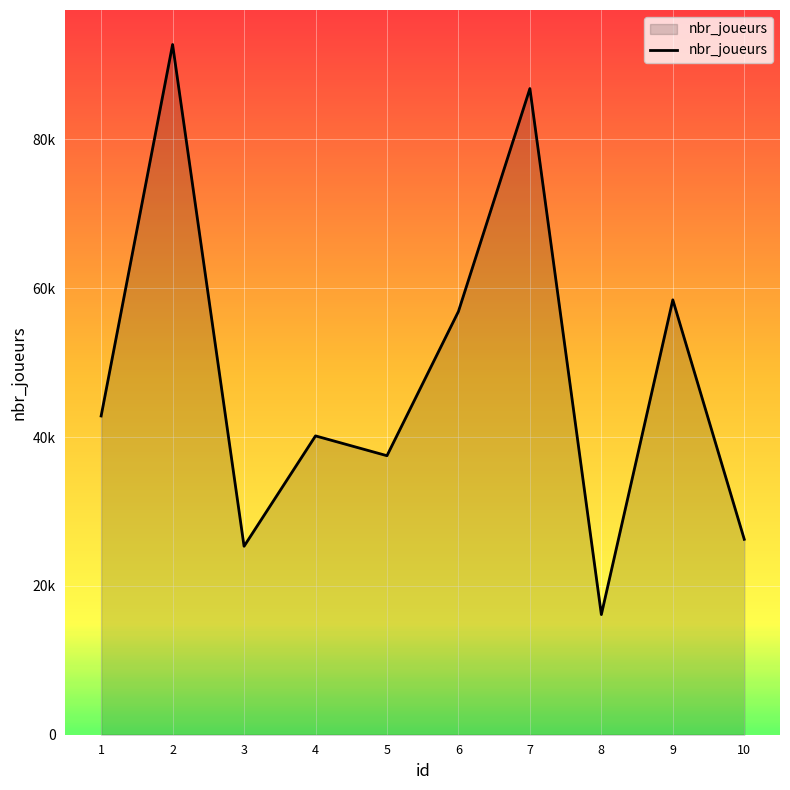

Does the chart display data point markers on the line(s)?

No